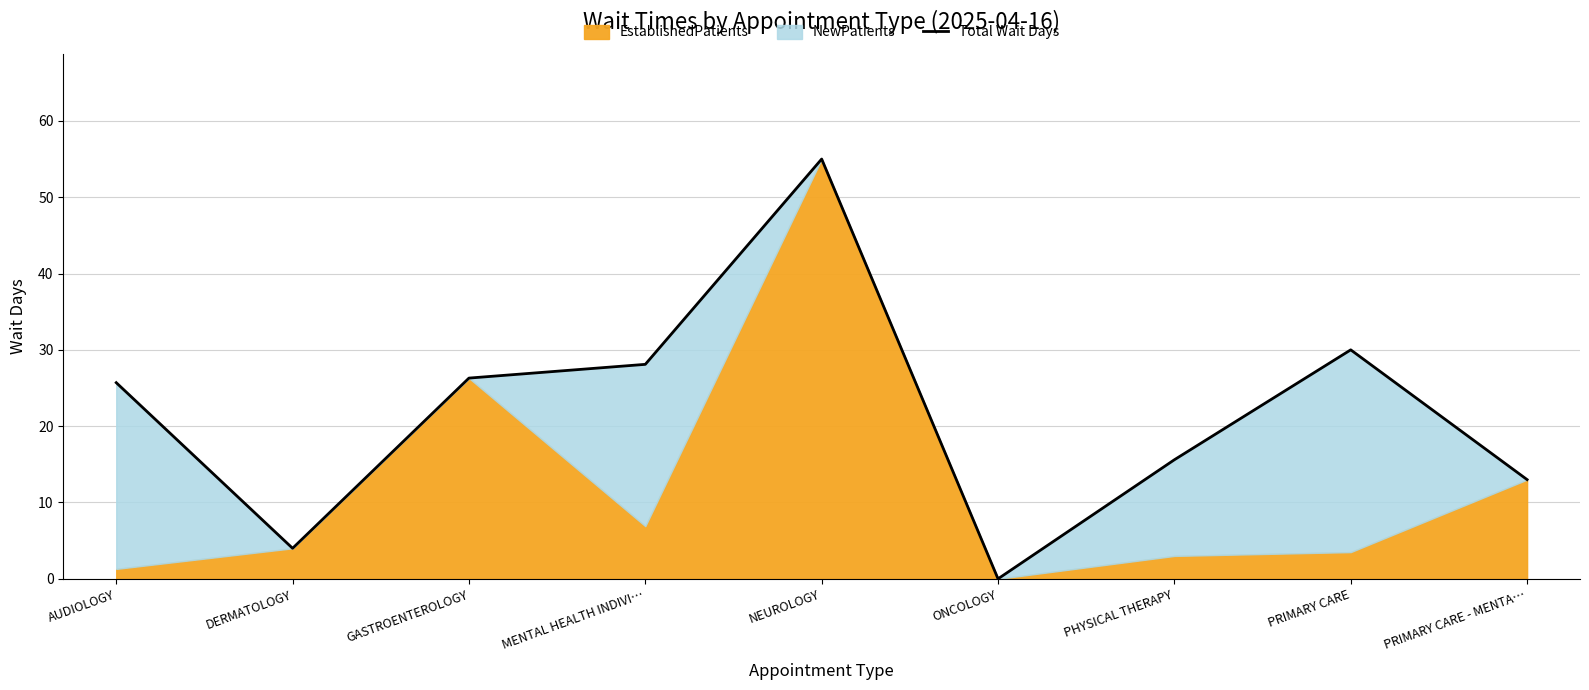

What is the average value?

22.0